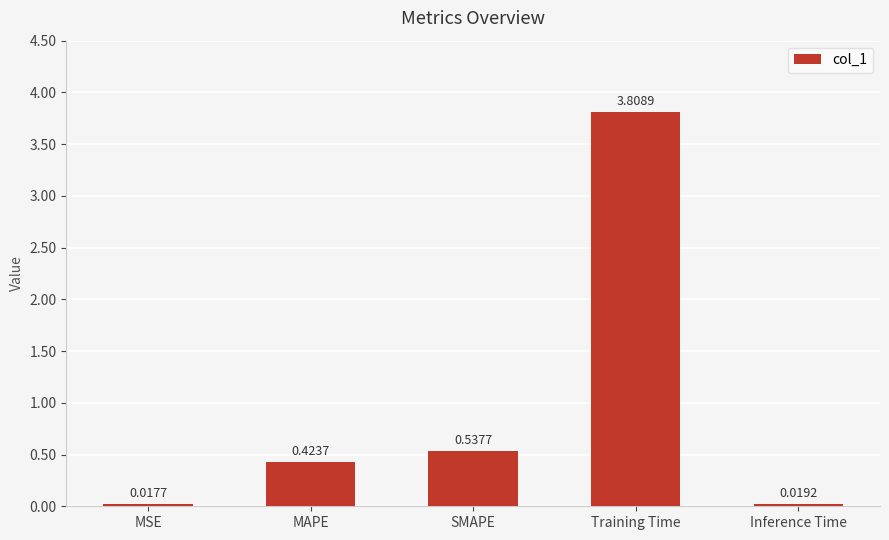

Count the number of categories in the chart.

5